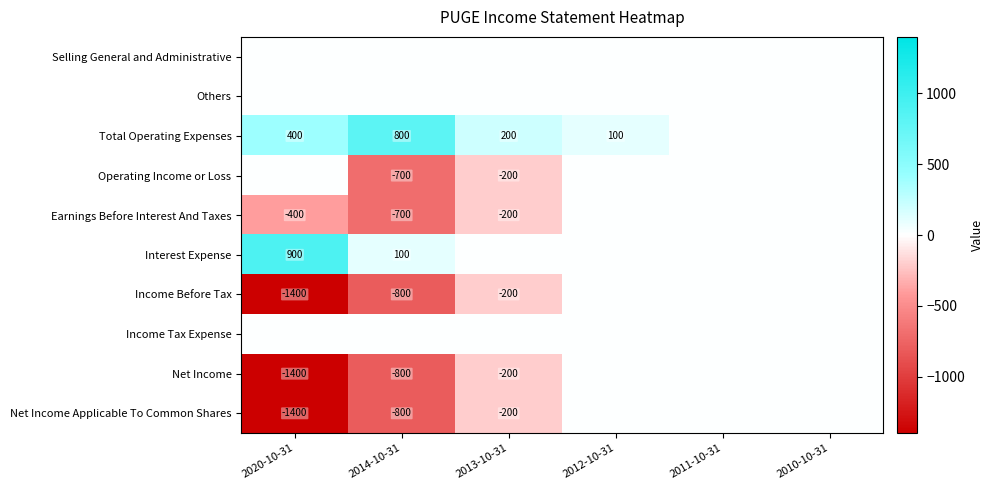

At which category is the sum across all series the highest?

2012-10-31